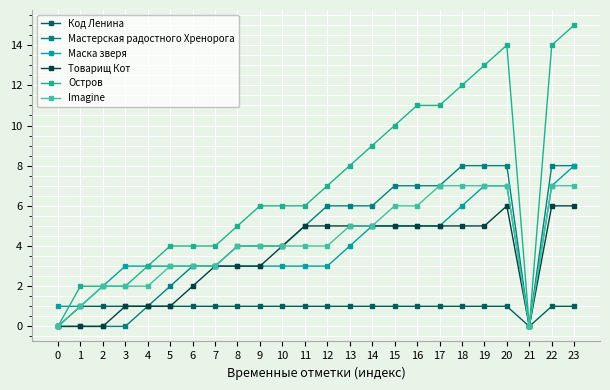

Which series changed the most between 0 and 5?

Остров